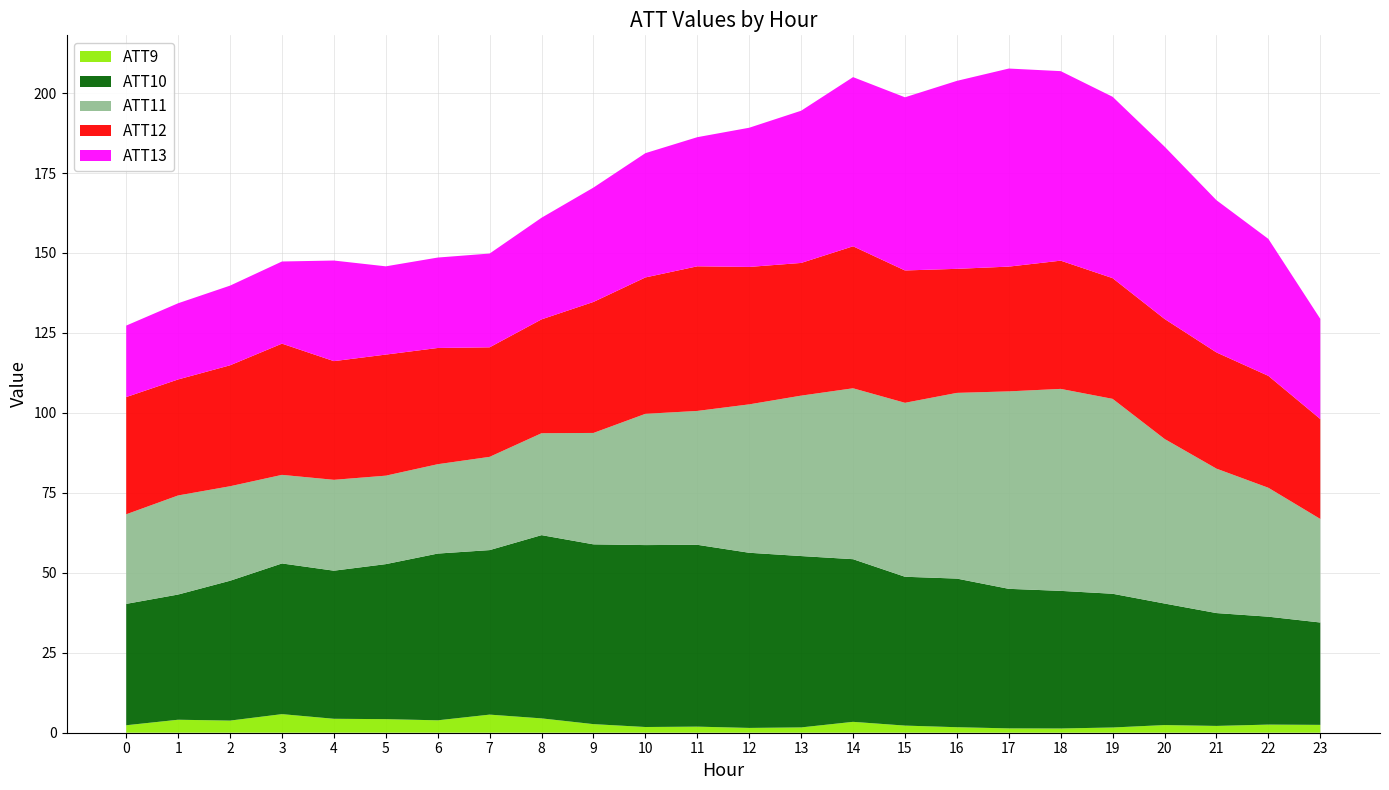

Reading left to right, transcribe all the data shown in this chart.

ATT9: 2.3	4.1	3.8	5.8	4.4	4.2	3.9	5.7	4.5	2.7	1.8	1.9	1.5	1.7	3.4	2.2	1.7	1.4	1.3	1.6	2.4	2.1	2.5	2.5
ATT10: 38.0	39.1	43.7	47.1	46.3	48.5	52.1	51.4	57.3	56.2	56.9	56.9	54.8	53.6	50.9	46.5	46.5	43.6	43.0	41.8	38.0	35.3	33.7	32.0
ATT11: 28.0	31.0	29.5	27.7	28.4	27.7	27.9	29.2	31.9	34.8	41.0	41.9	46.4	50.2	53.4	54.4	58.1	61.7	63.2	60.9	51.5	45.2	40.3	32.4
ATT12: 36.6	36.3	37.8	41.0	37.1	37.9	36.3	34.2	35.6	41.0	42.6	45.2	43.0	41.5	44.4	41.4	38.8	39.0	40.1	37.7	37.5	36.3	35.0	31.2
ATT13: 22.4	23.8	24.9	25.7	31.5	27.6	28.3	29.3	31.8	35.8	38.9	40.4	43.5	47.6	52.9	54.1	58.8	61.9	59.3	56.7	53.9	47.6	42.8	31.3